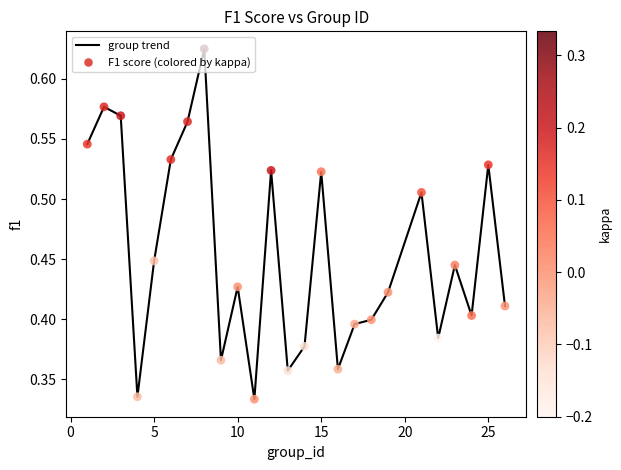

How many lines are shown in the chart?

1